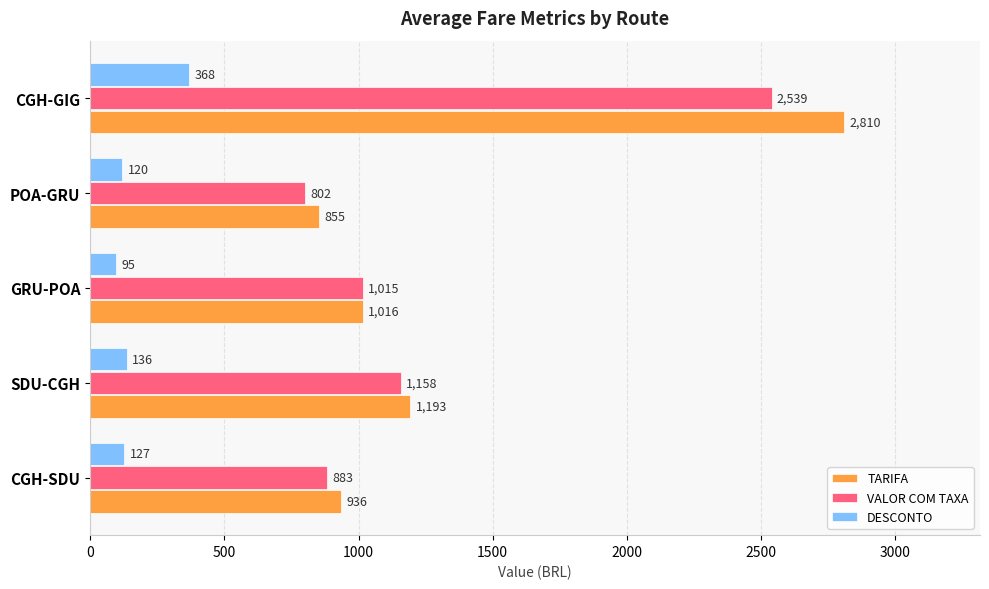

At how many categories does at least one series exceed 1334?

1